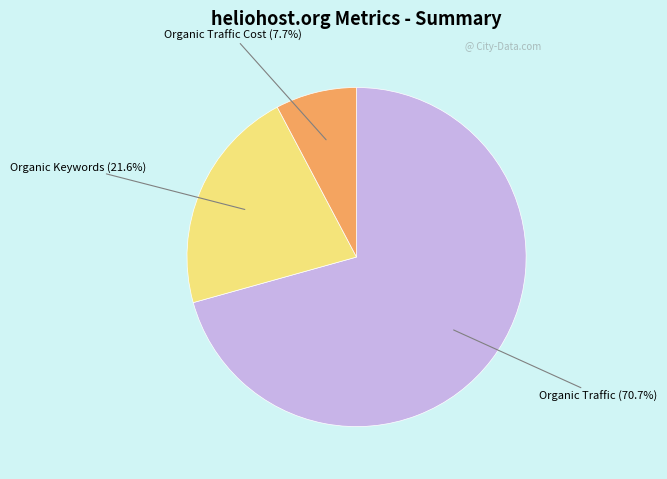

Does Organic Traffic (70.7%) account for over 50% of the chart?

Yes